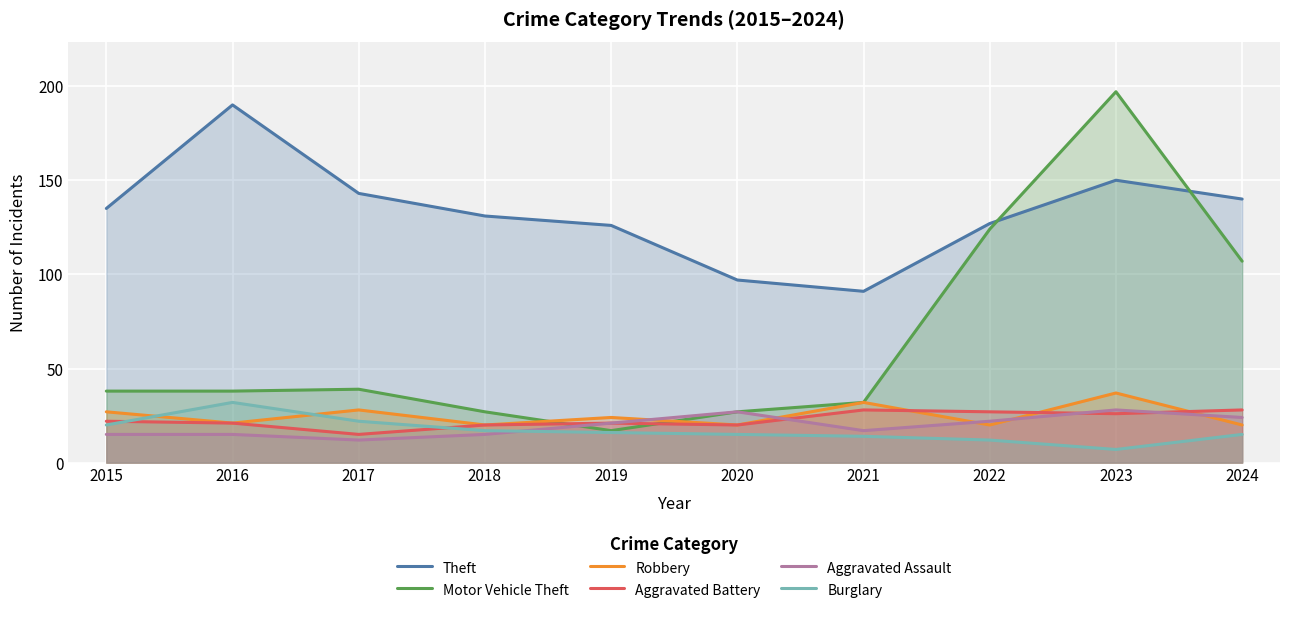

What is the sum of all Burglary values?

170